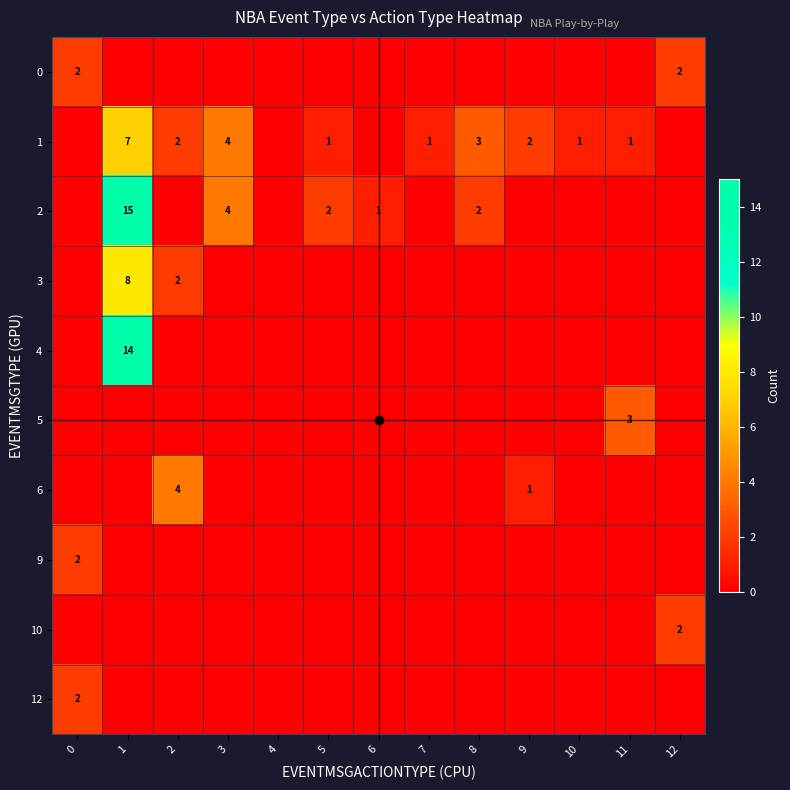

How many data points in 1 are less than 1?

4